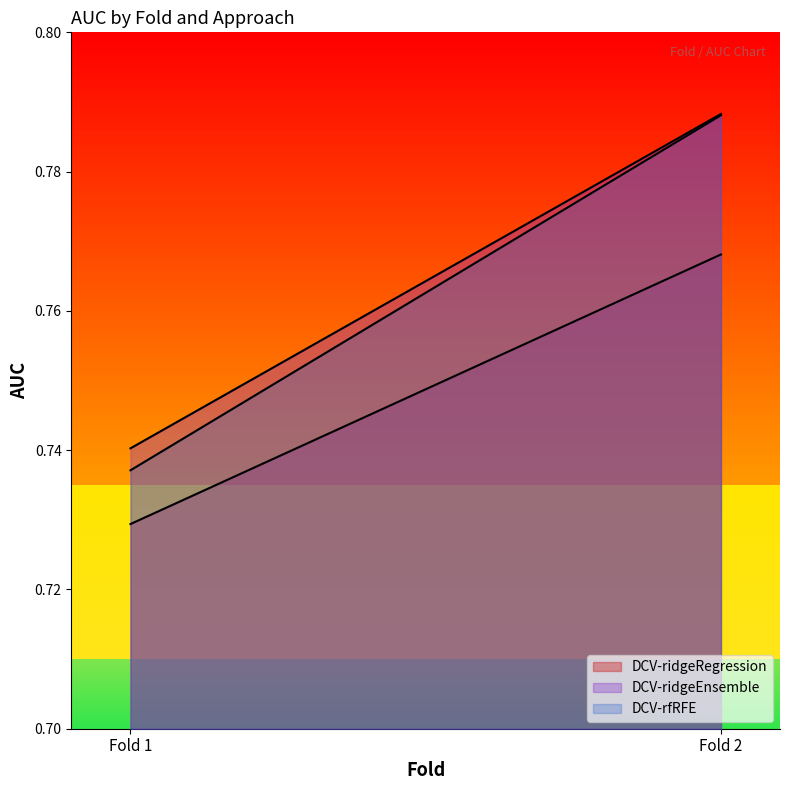

How many DCV-ridgeRegression values are between 0 and 1?

2